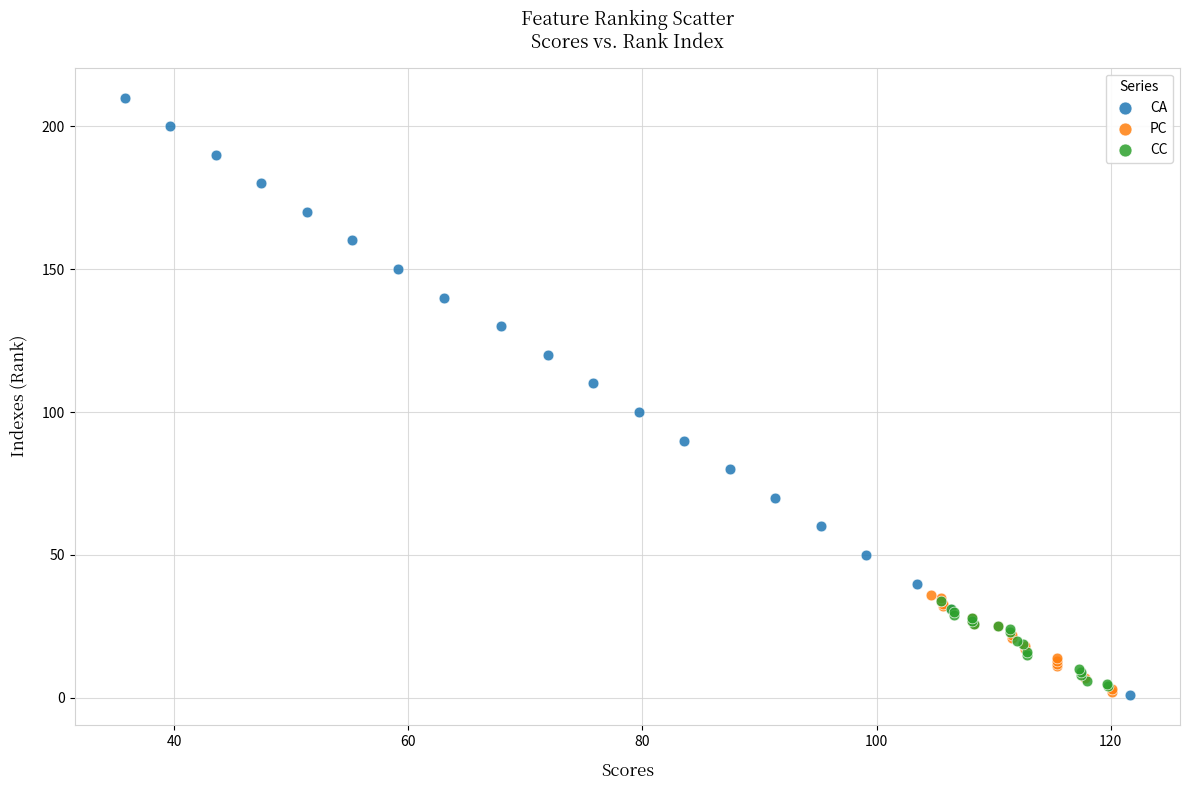

Which series contains the highest Y value?

CA